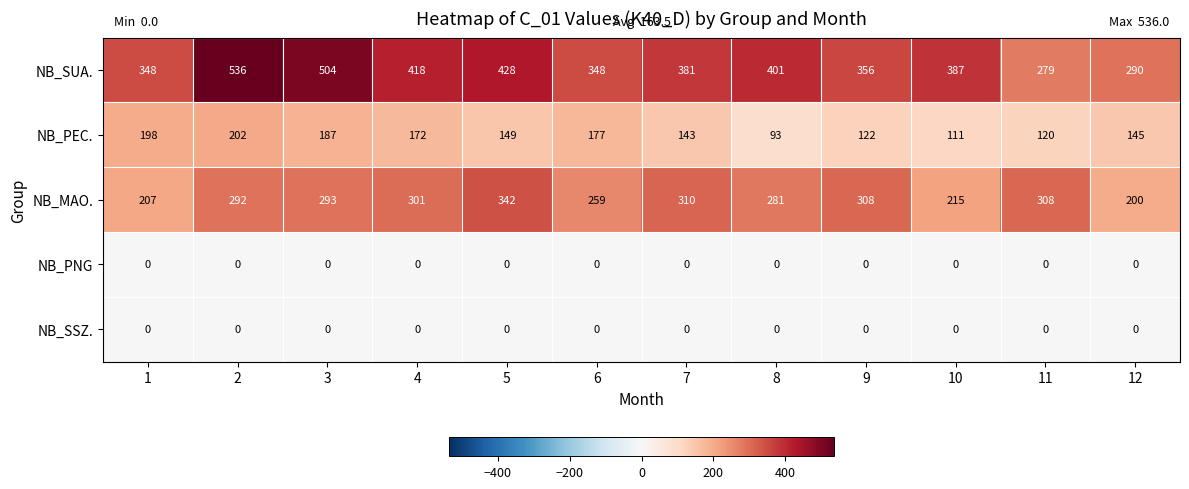

Which category has the lowest value in the NB_MAO. series?

12